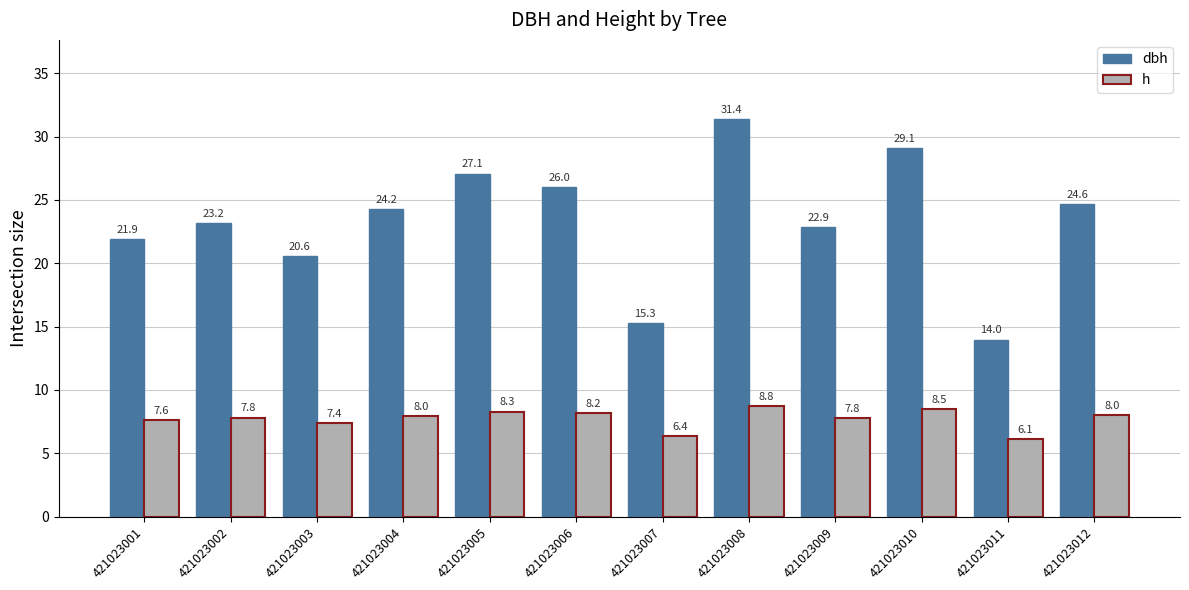

What is the average value of the h series?

7.7